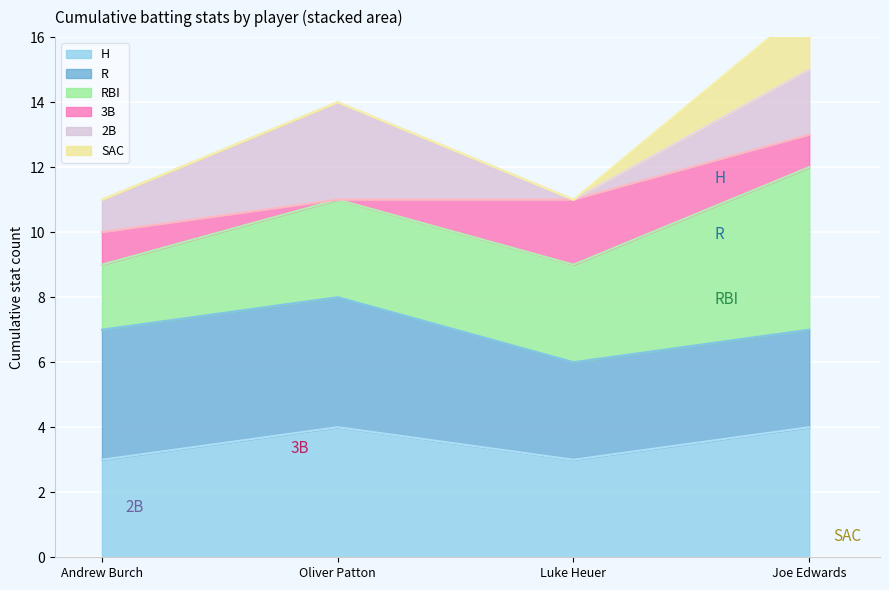

Which category has the lowest value in the H series?

Andrew Burch